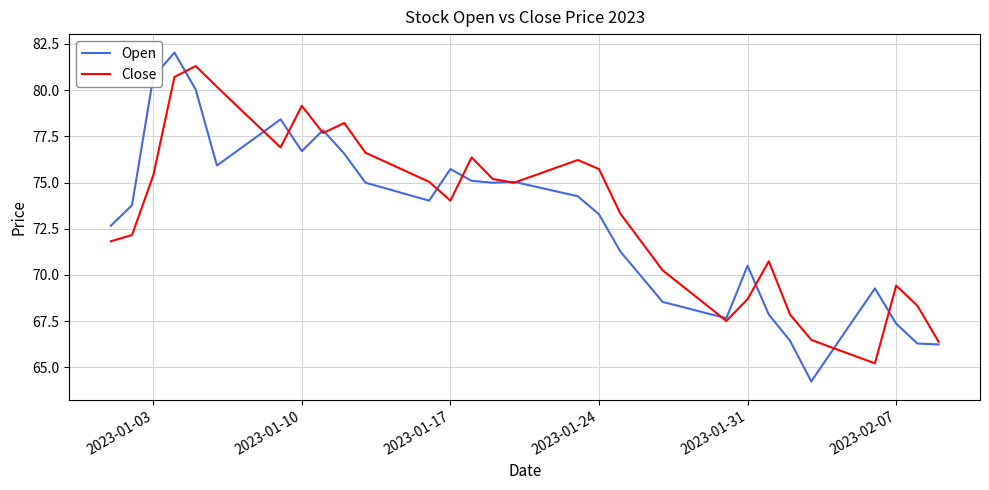

Which series has the widest spread of values?

Open